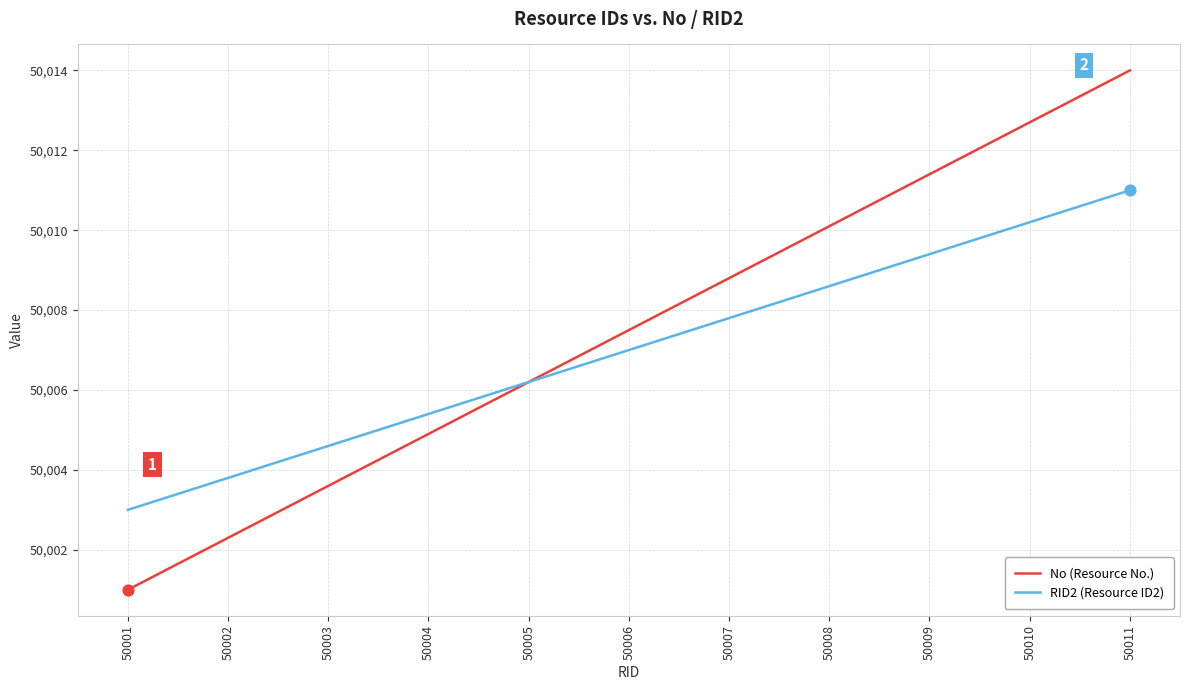

What is the difference between the highest and lowest values at 50011?

3.0